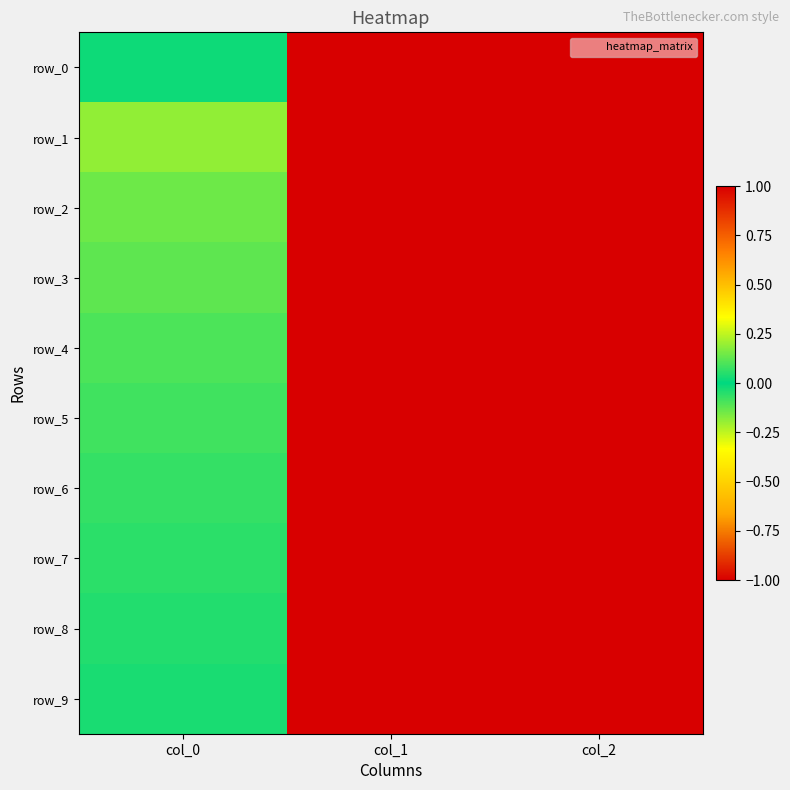

What is the total value across all series at col_2?

10.0